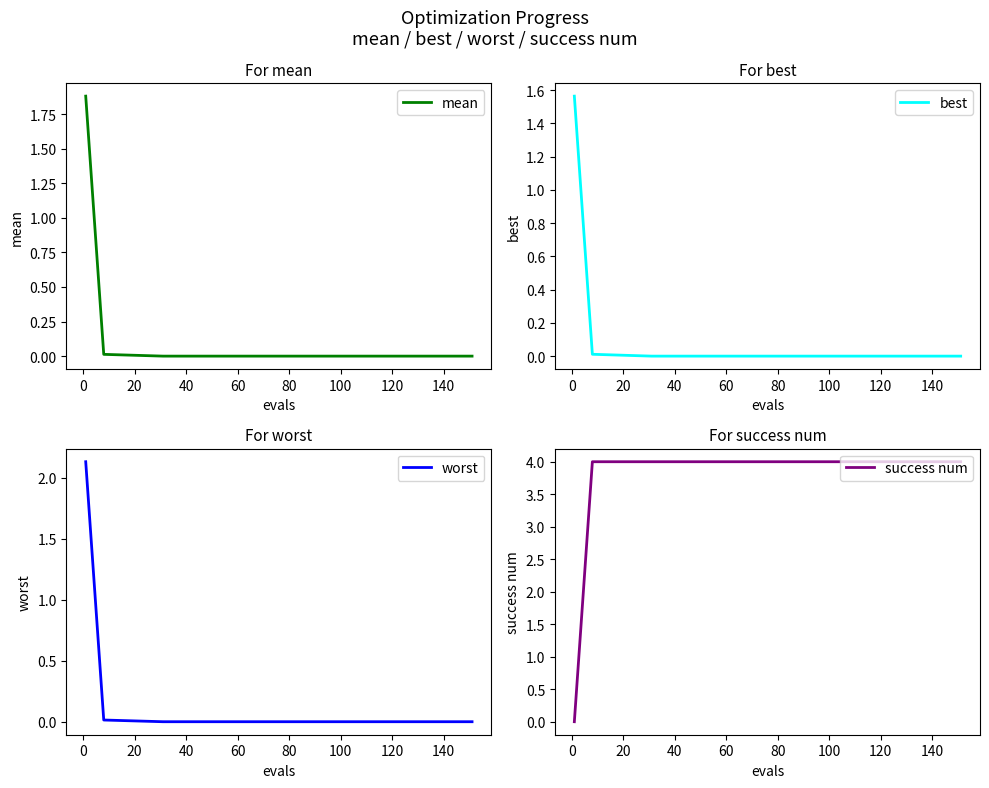

True or false: worst and mean intersect in this chart.

False